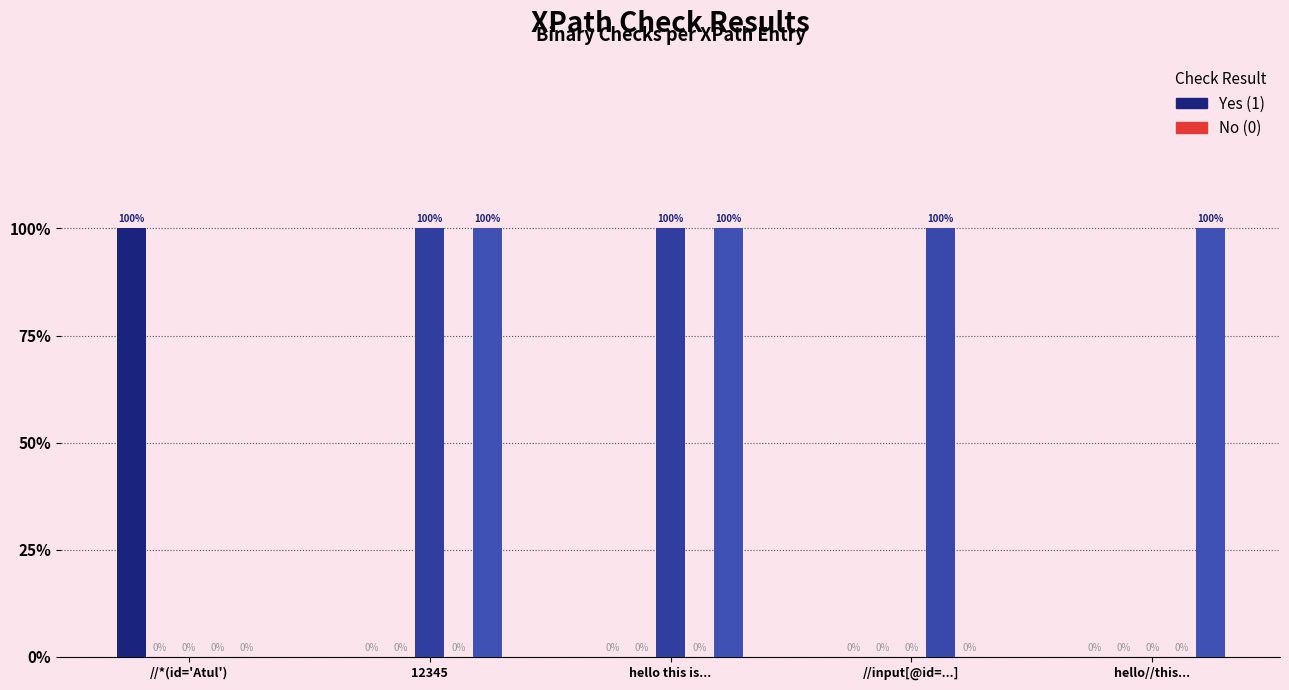

Reading right to left, extract all data points from this chart.

asterisk_presence: hello//this...=0	//input[@id=...]=0	hello this is...=0	12345=0	//*(id='Atul')=1
single_slash_start: hello//this...=0	//input[@id=...]=0	hello this is...=0	12345=0	//*(id='Atul')=0
slashes_absence: hello//this...=0	//input[@id=...]=0	hello this is...=1	12345=1	//*(id='Atul')=0
square_brackets_presence: hello//this...=0	//input[@id=...]=1	hello this is...=0	12345=0	//*(id='Atul')=0
alphanum_start: hello//this...=1	//input[@id=...]=0	hello this is...=1	12345=1	//*(id='Atul')=0